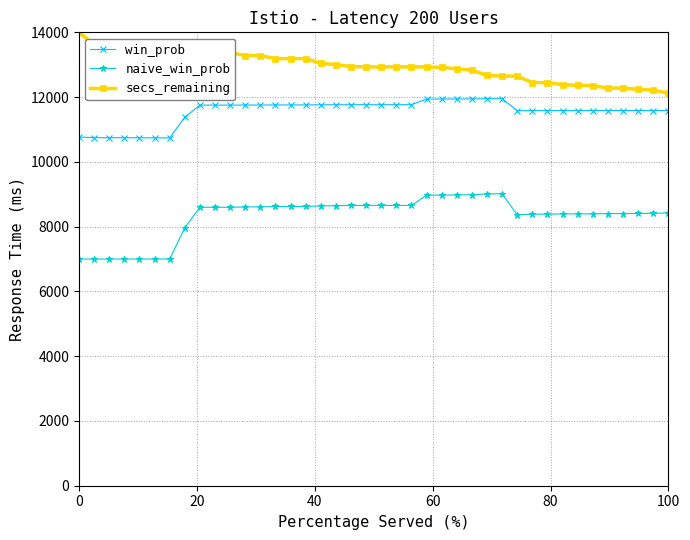

What is the maximum value for naive_win_prob?

9013.2